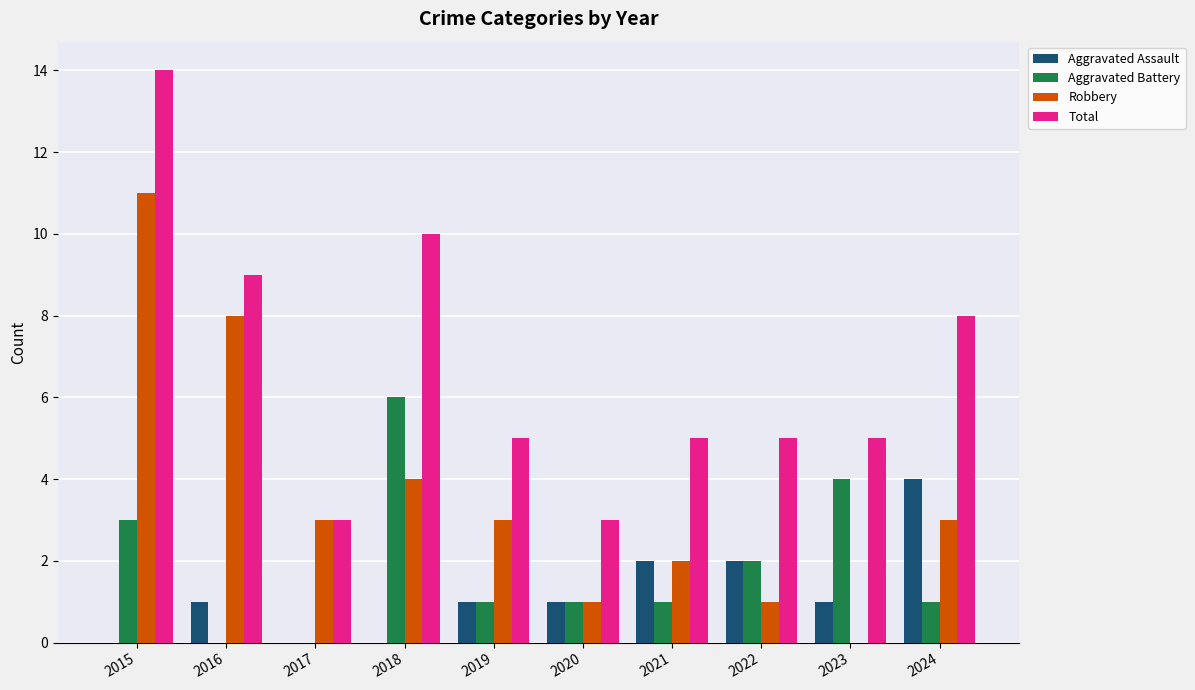

True or false: Robbery has a value of 11 at 2015.

True